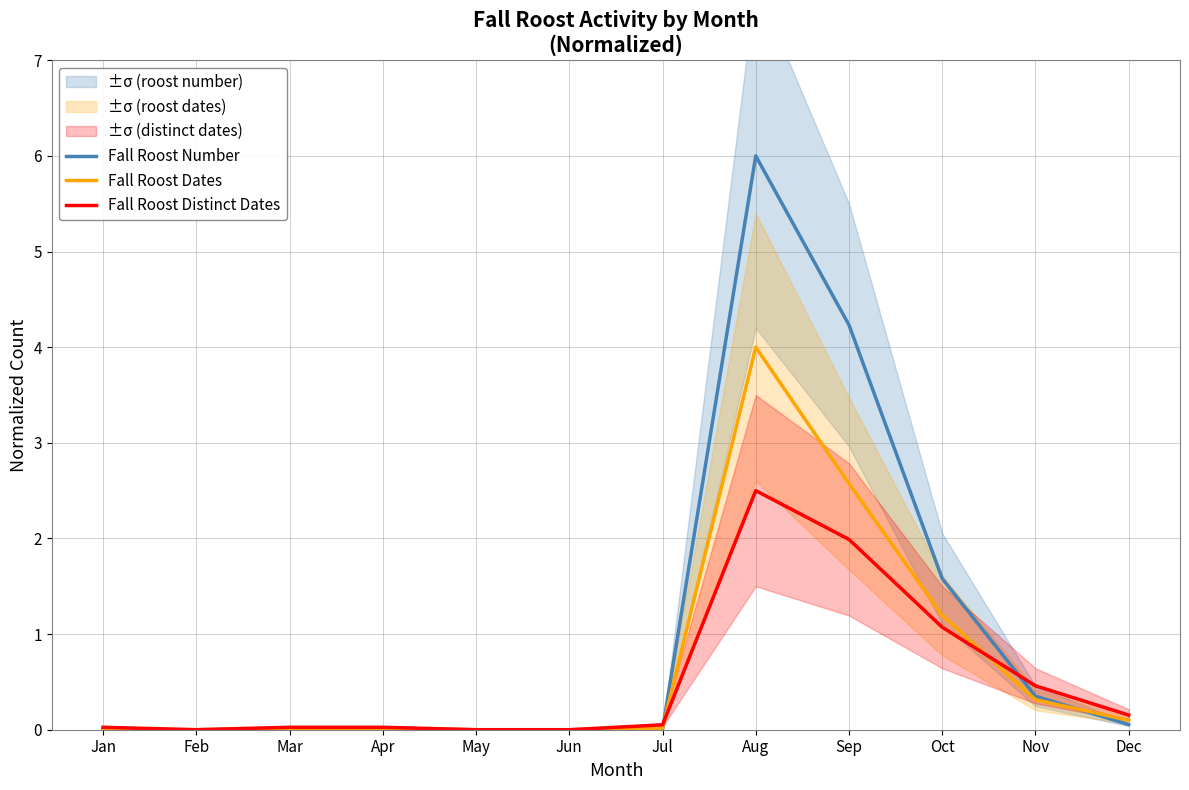

After their last crossing, which series has the higher values: Fall Roost Dates or Fall Roost Number?

Fall Roost Dates